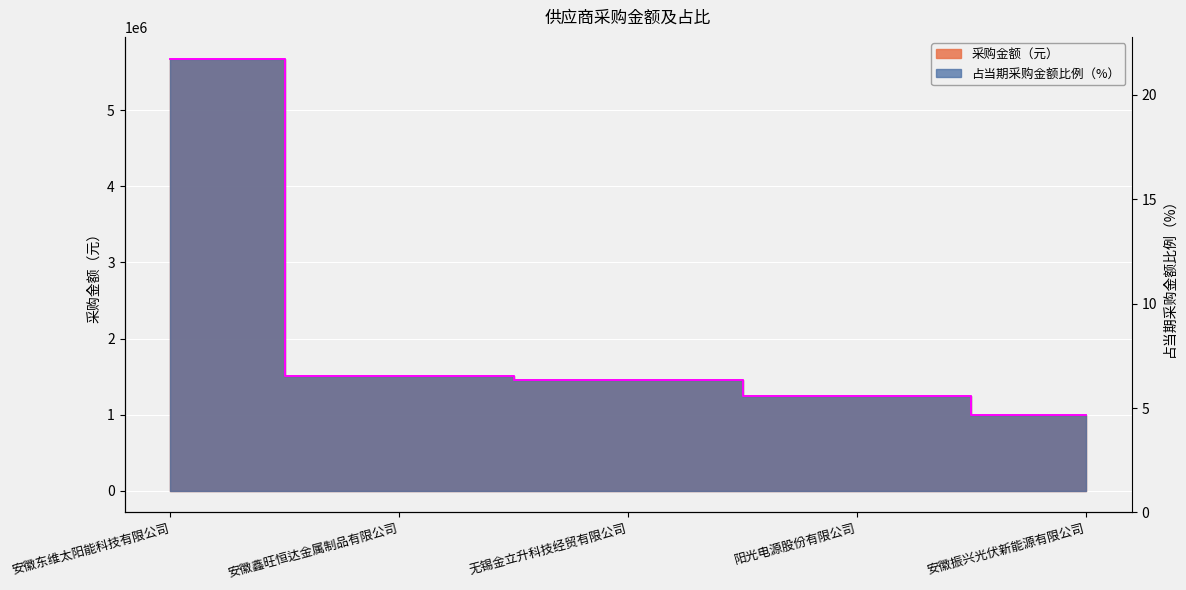

At which category is the sum across all series the highest?

安徽东维太阳能科技有限公司